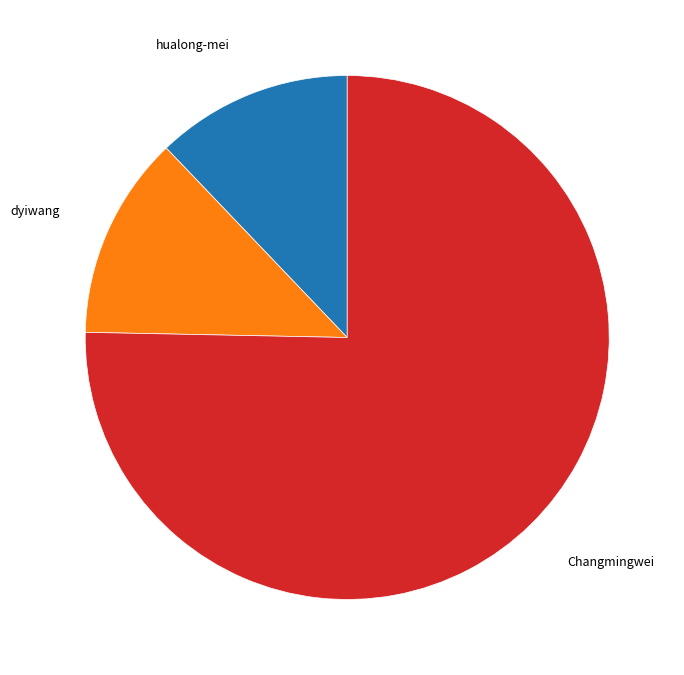

Is there a majority slice in this chart?

Yes